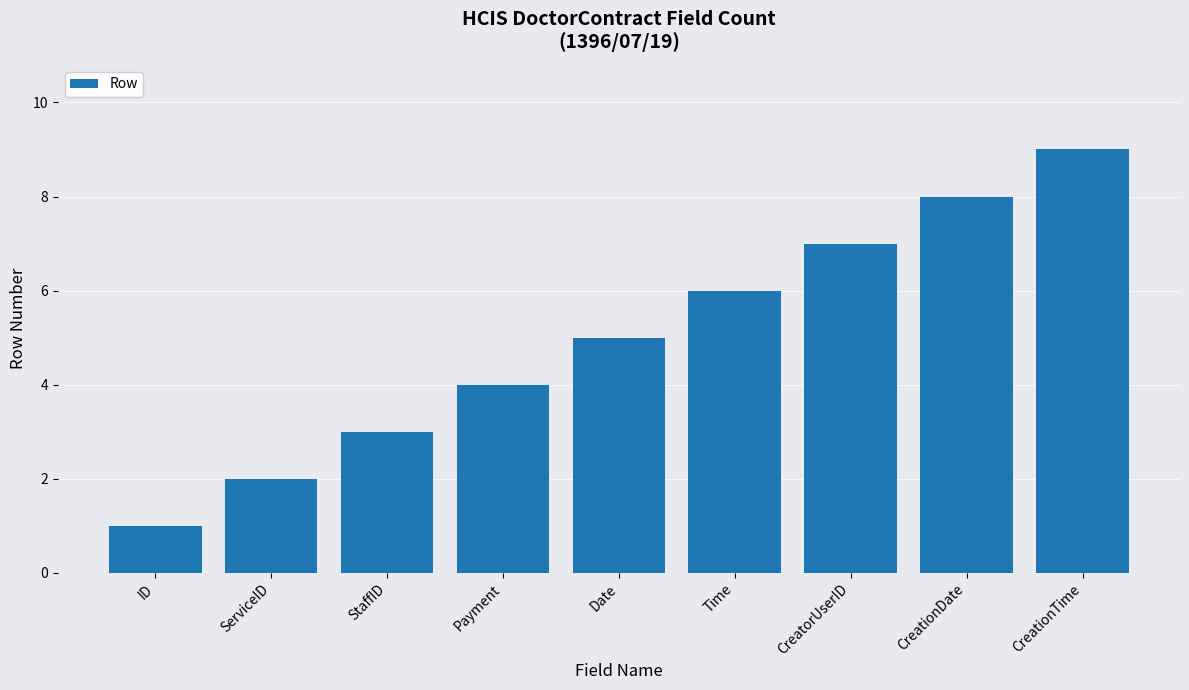

What is the label of the 5th bar from the right?

Date